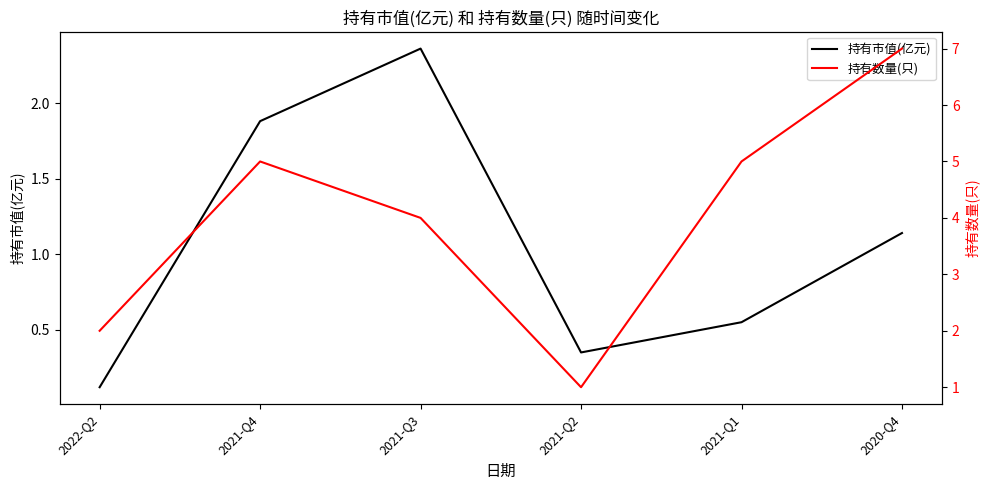

What is the difference between the maximum and minimum values in the 持有数量(只) series?

6.0